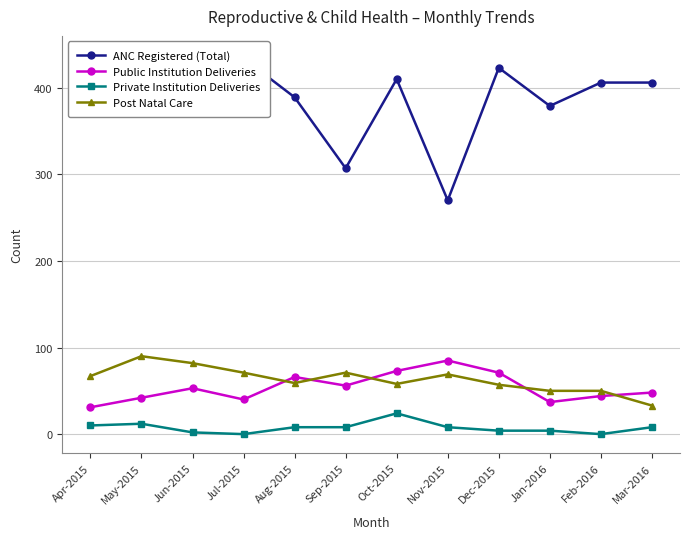

Which series has the widest spread of values?

ANC Registered (Total)